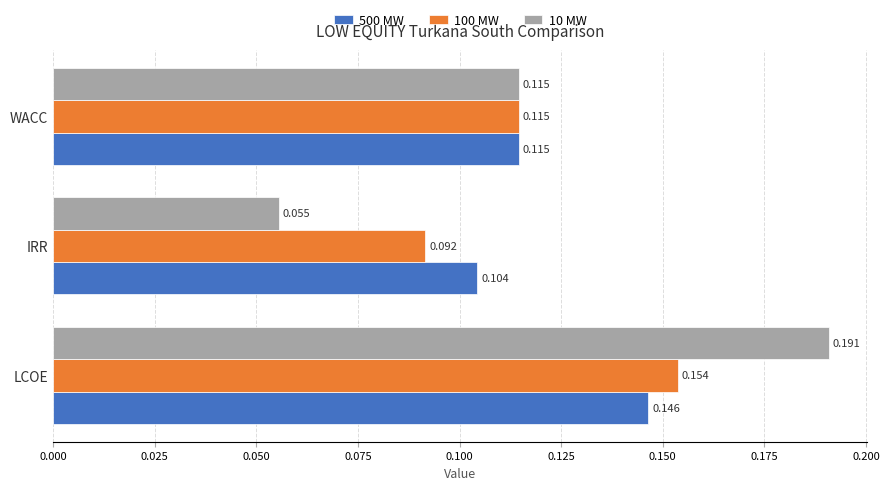

At which category is the sum across all series the highest?

LCOE